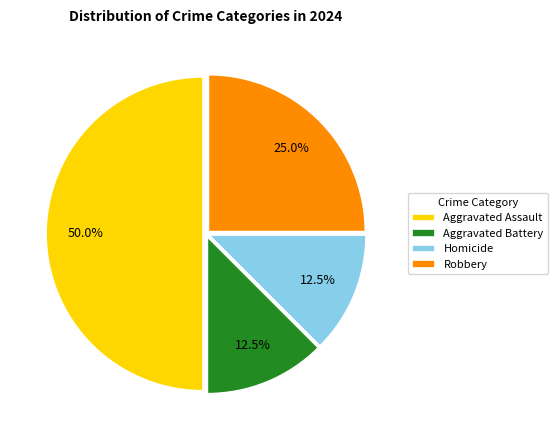

What percentage do Homicide and Aggravated Battery together represent?

25.0%